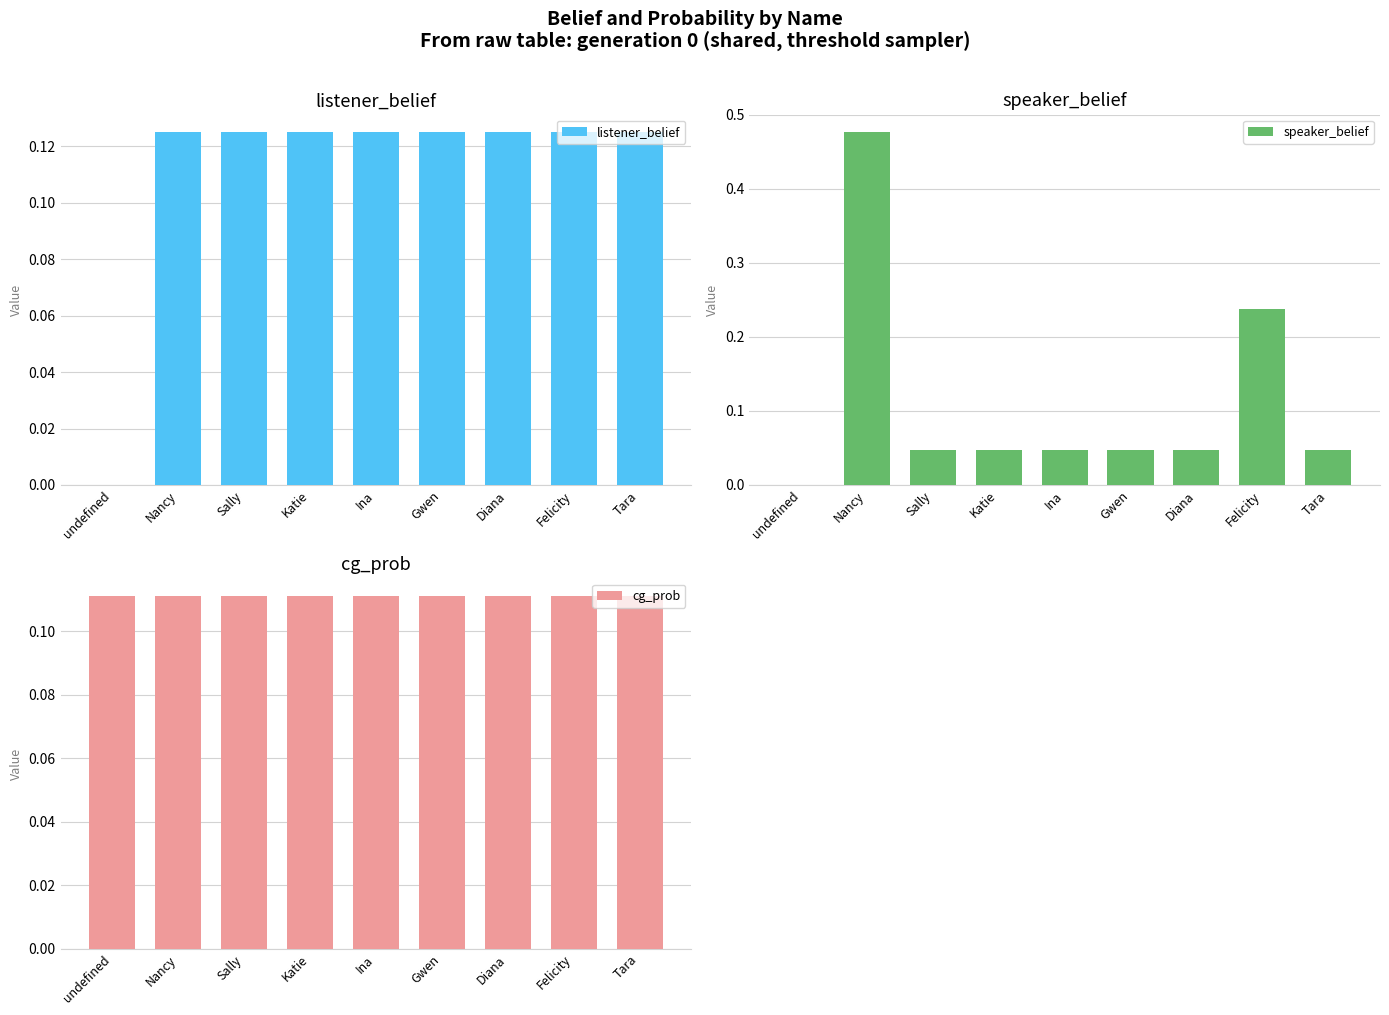

What is the maximum value shown in the chart?

0.5